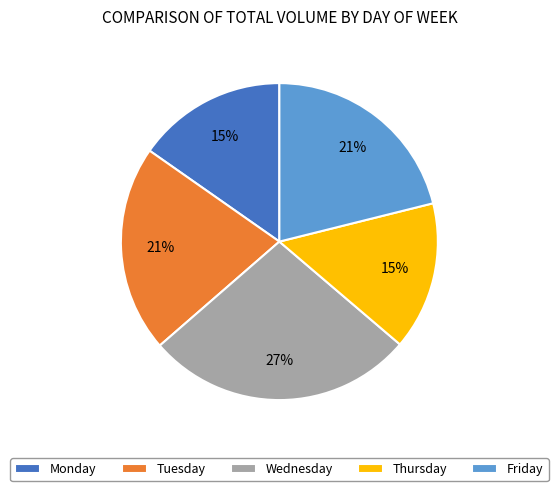

Is Thursday the majority of the pie?

No